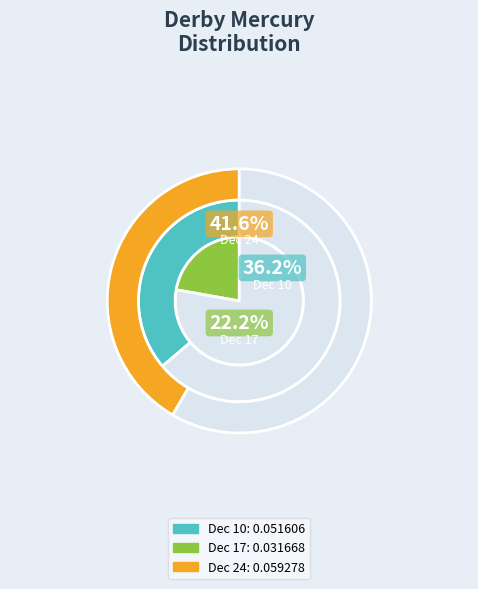

How many segments does this pie chart have?

3